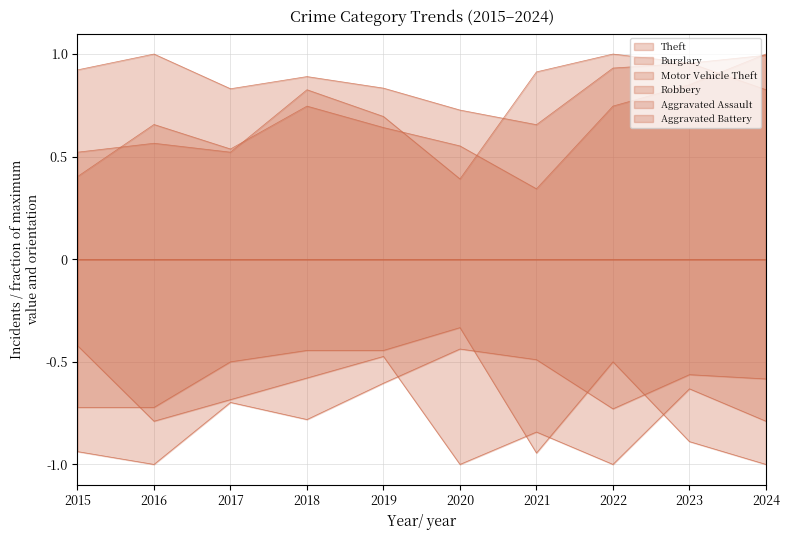

How many lines are shown in the chart?

6